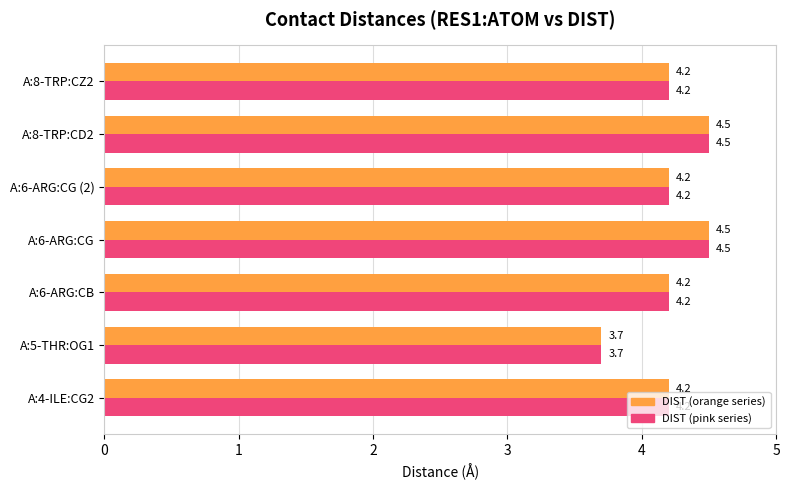

What is the total value across all series at A:6-ARG:CG?

9.0